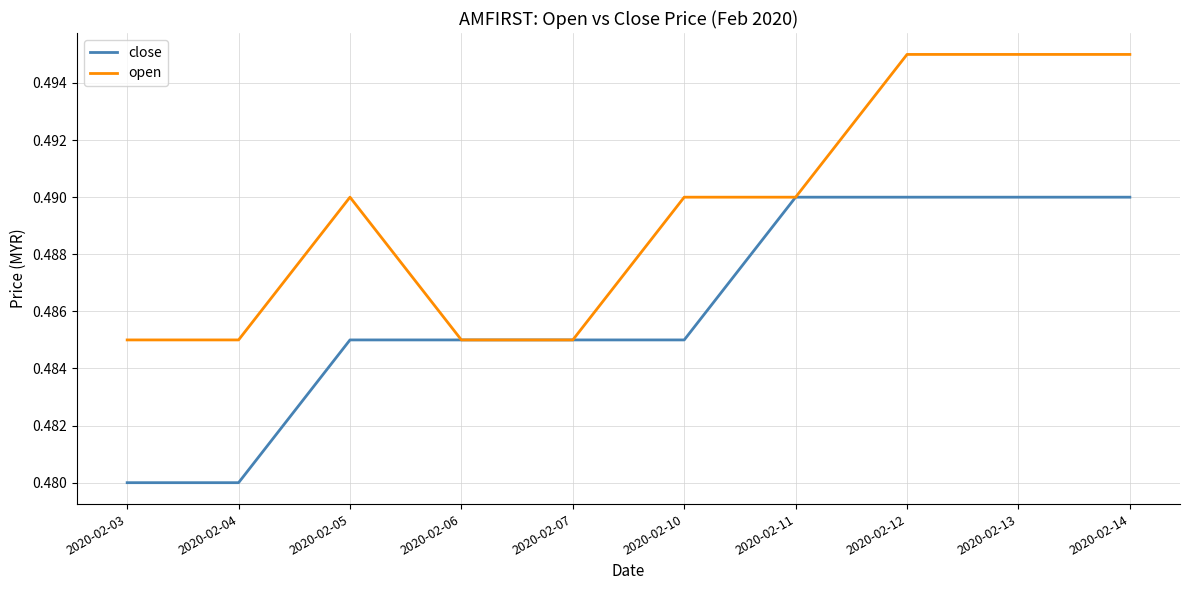

Which series has the largest total across all categories?

open